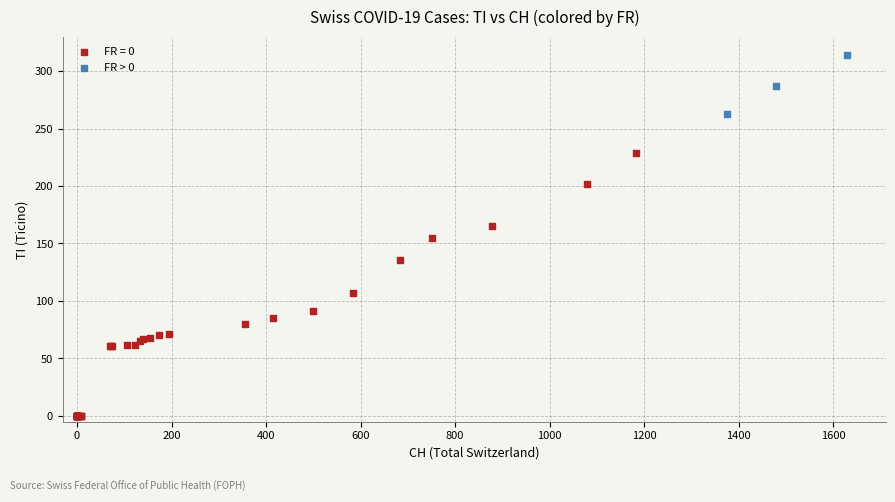

Which series contains the lowest Y value?

FR = 0